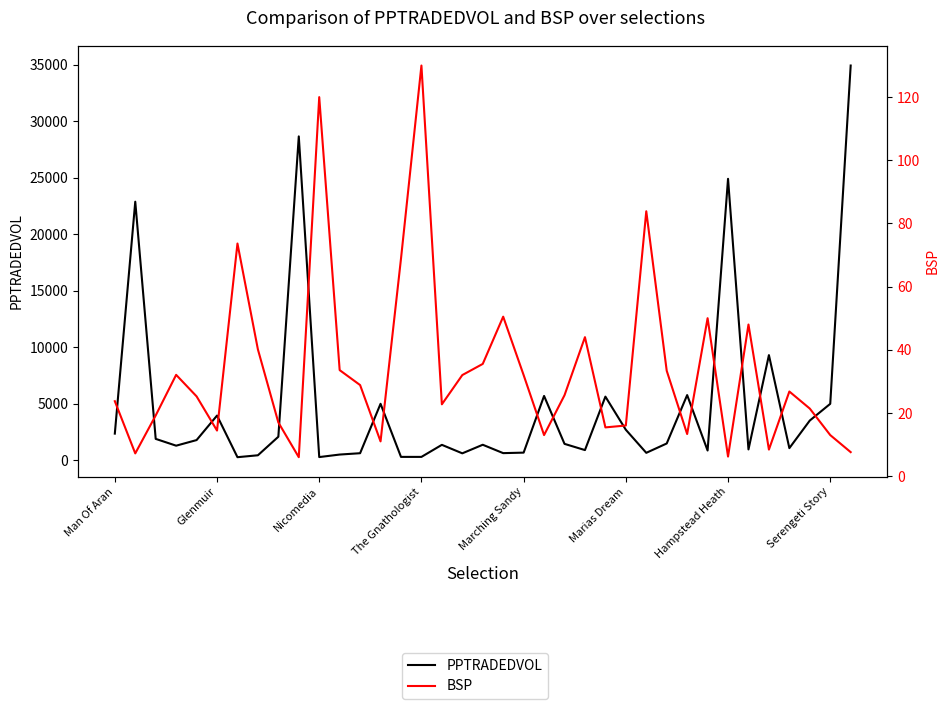

True or false: PPTRADEDVOL and BSP intersect in this chart.

False